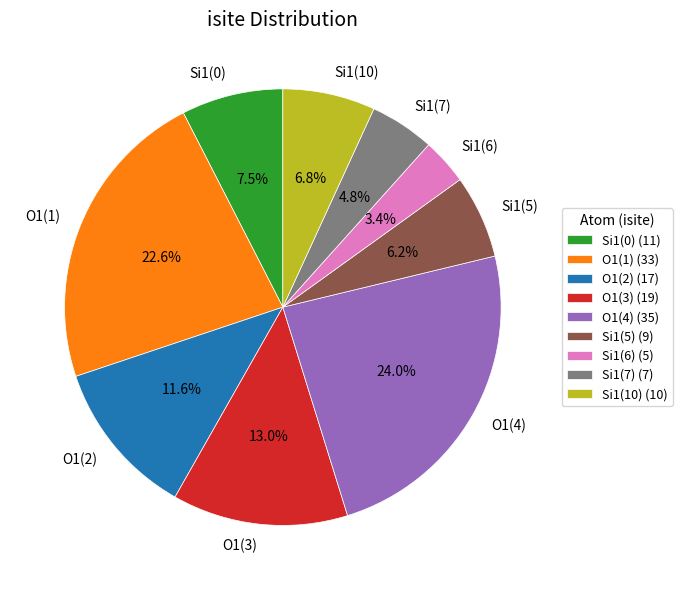

What is the total percentage of O1(2) (17) and Si1(7) (7)?

16.4%